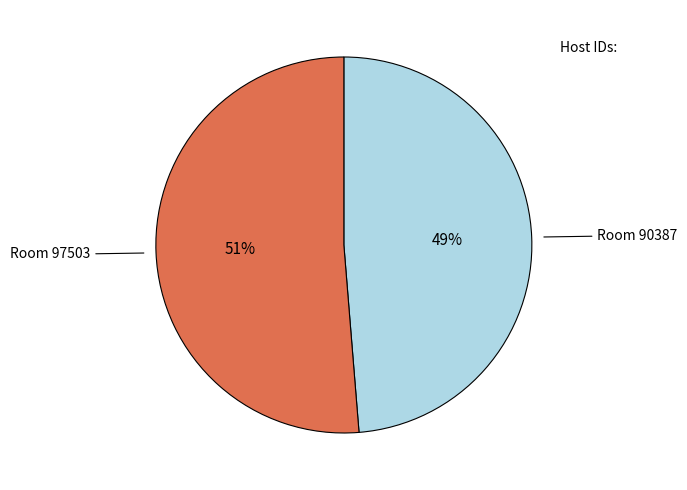

Does any single category account for the majority?

Yes